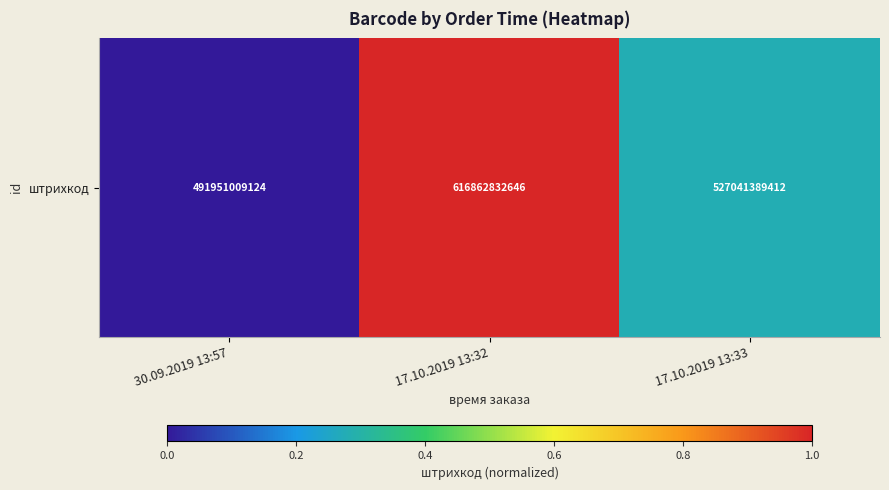

Reading right to left, what are all the values shown in this chart?

17.10.2019 13:33=0.3	17.10.2019 13:32=1.0	30.09.2019 13:57=0.0